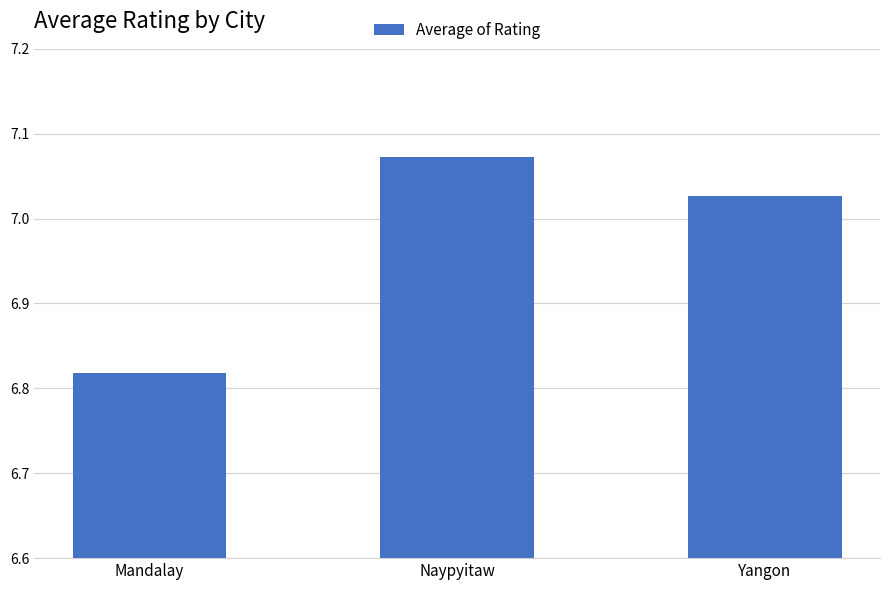

What is the ratio of the value at Naypyitaw to the value at Yangon?

1.0